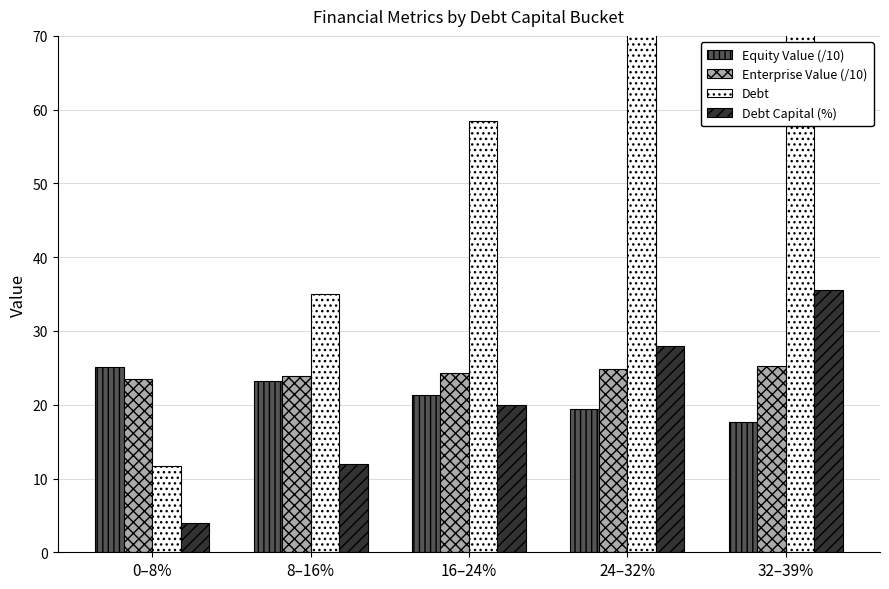

What is the difference between the maximum and minimum values in the Enterprise Value (/10) series?

1.8